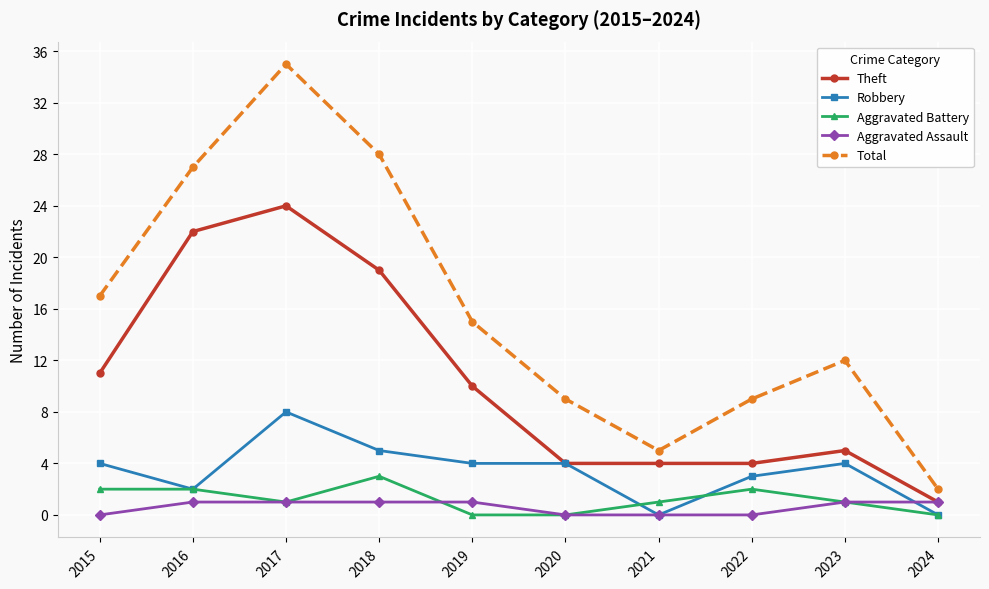

True or false: Theft and Total cross at least once.

False